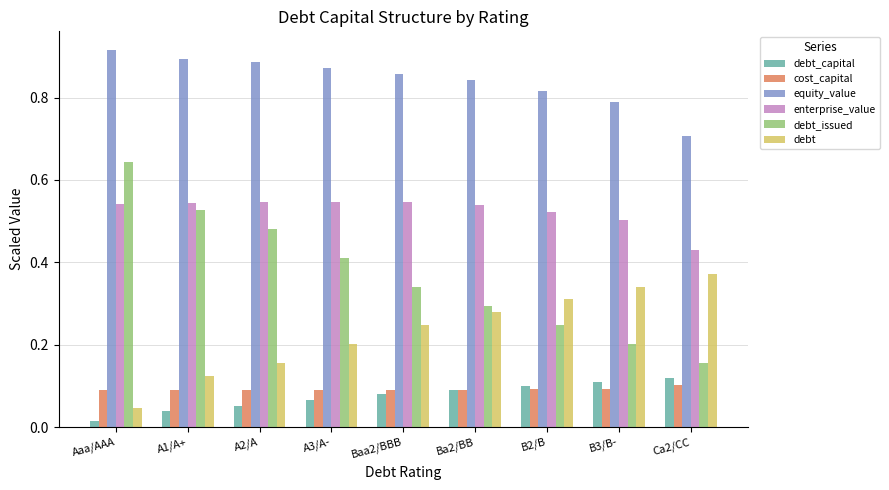

Count the debt values in the range 0 to 1.

9